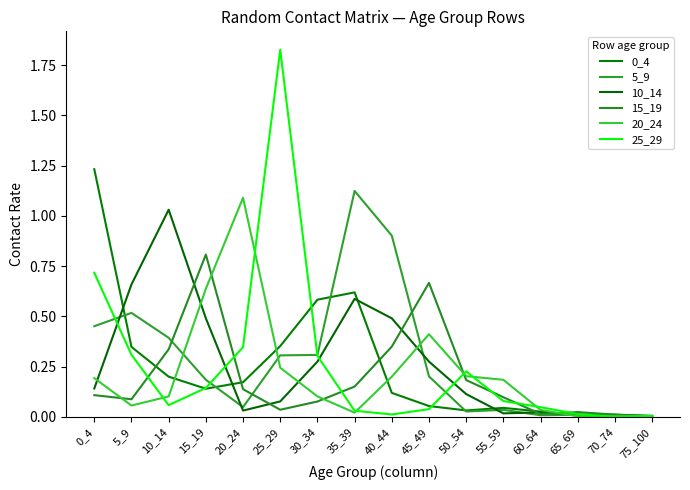

True or false: 10_14 and 25_29 cross at least once.

True